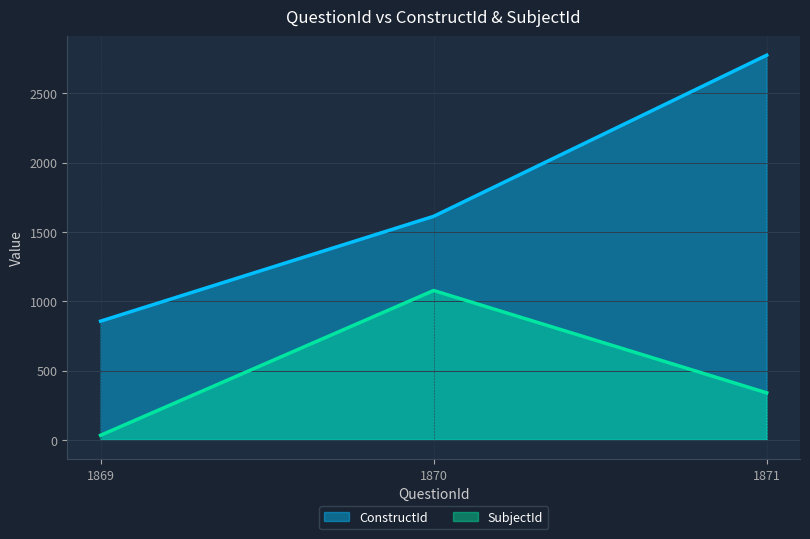

How many data points in ConstructId are less than 1612?

1